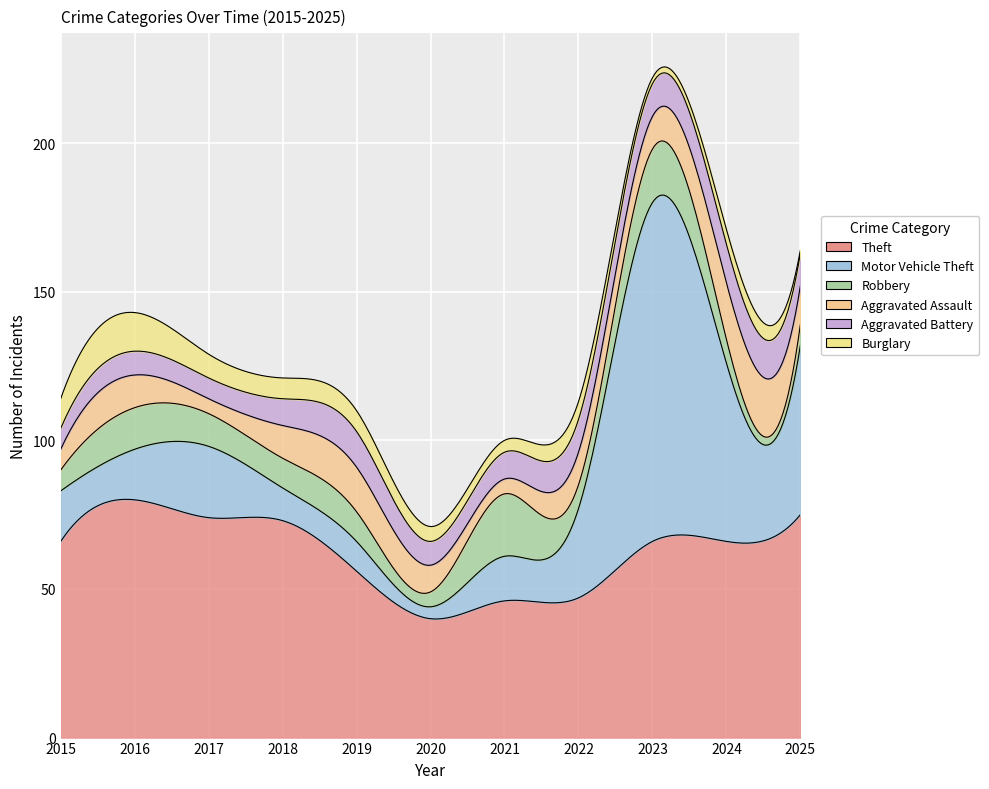

Reading left to right, transcribe all the data shown in this chart.

Theft: 2015=66	2016=80	2017=74	2018=73	2019=56	2020=40	2021=46	2022=47	2023=66	2024=66	2025=75
Motor Vehicle Theft: 2015=17	2016=17	2017=24	2018=11	2019=10	2020=4	2021=15	2022=30	2023=114	2024=60	2025=57
Robbery: 2015=7	2016=14	2017=11	2018=10	2019=10	2020=5	2021=21	2022=8	2023=18	2024=8	2025=7
Aggravated Assault: 2015=7	2016=11	2017=5	2018=11	2019=15	2020=9	2021=5	2022=11	2023=11	2024=19	2025=13
Aggravated Battery: 2015=7	2016=8	2017=7	2018=9	2019=12	2020=8	2021=9	2022=11	2023=11	2024=13	2025=11
Burglary: 2015=10	2016=13	2017=8	2018=7	2019=7	2020=5	2021=4	2022=6	2023=2	2024=5	2025=1